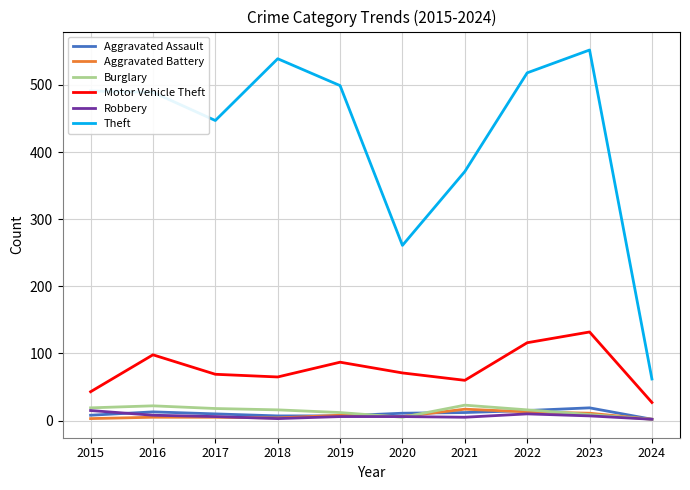

At which category is the sum across all series the highest?

2023